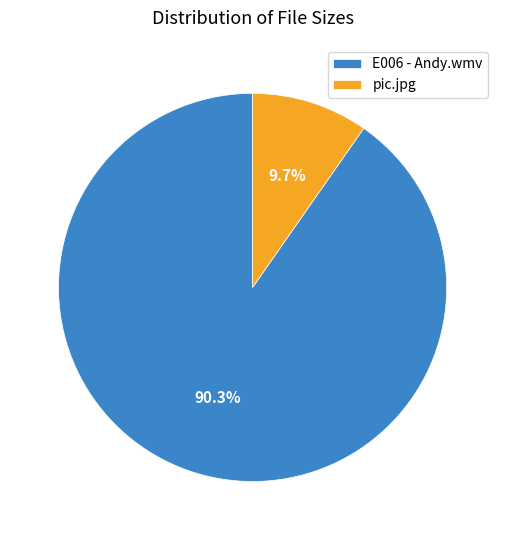

To the nearest percent, what is the average slice percentage?

50%